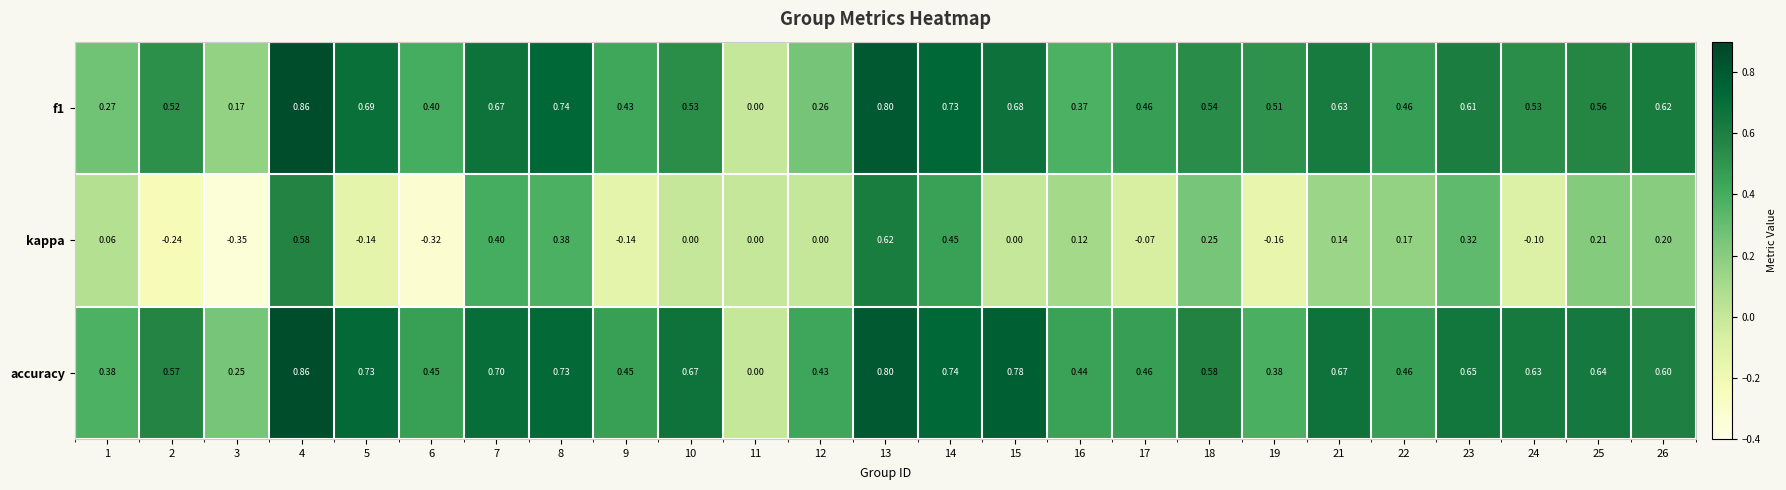

Which series has the largest total across all categories?

accuracy